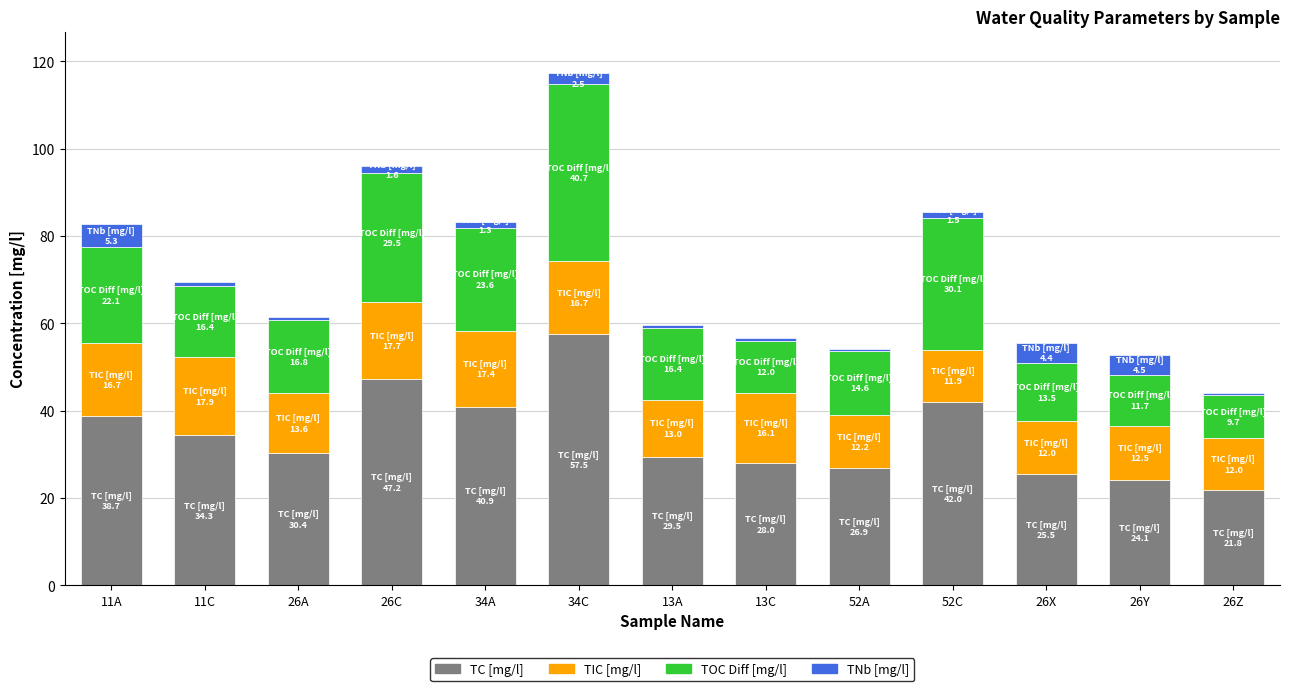

The TC [mg/l] series shows 101.4 at 34C. True or false?

False